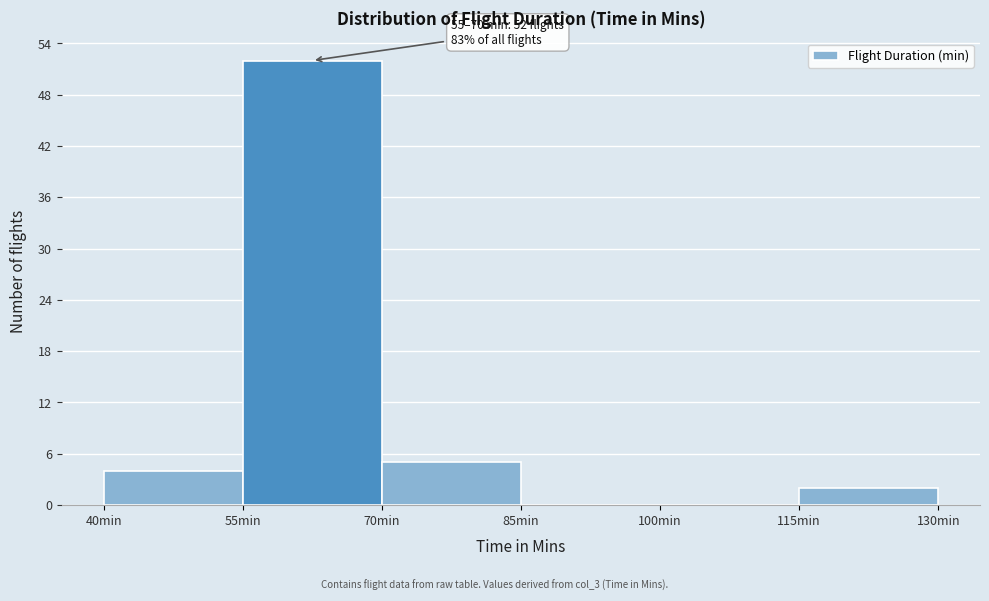

Over which range of the x-axis is the bar tallest?

55 to 70